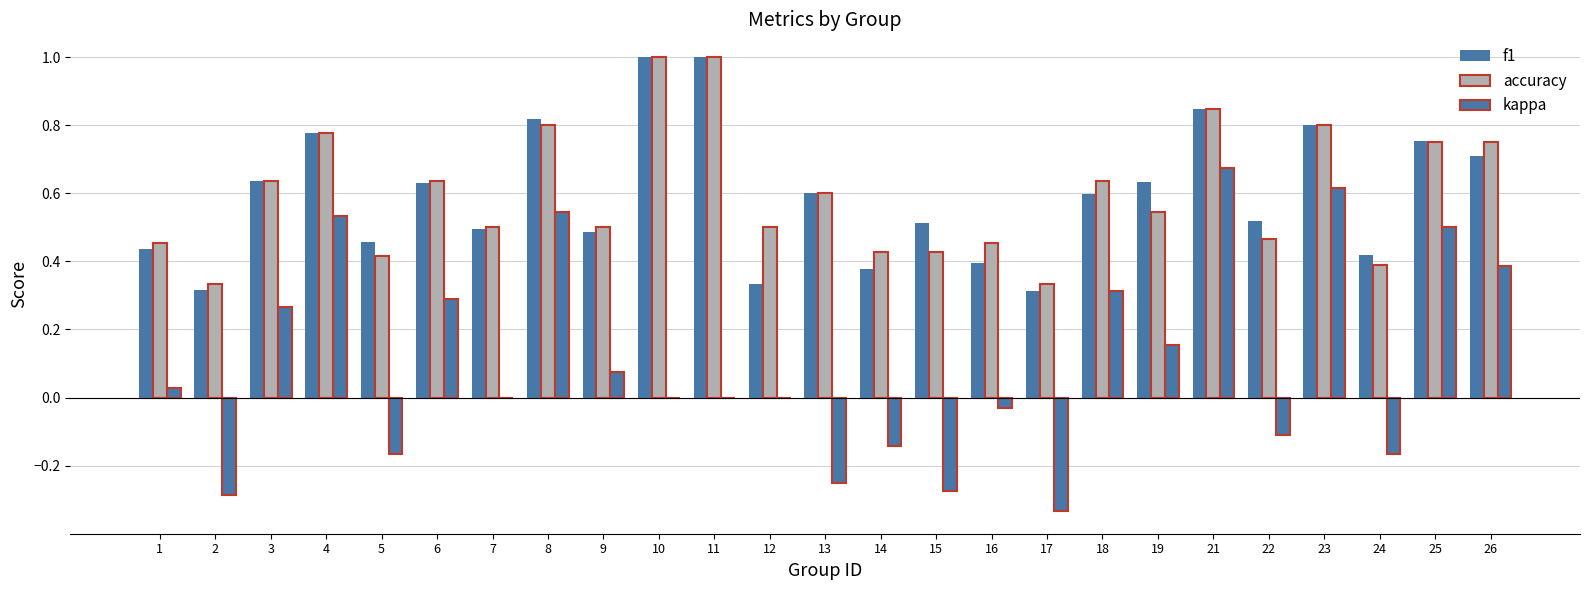

Which series has the widest spread of values?

kappa